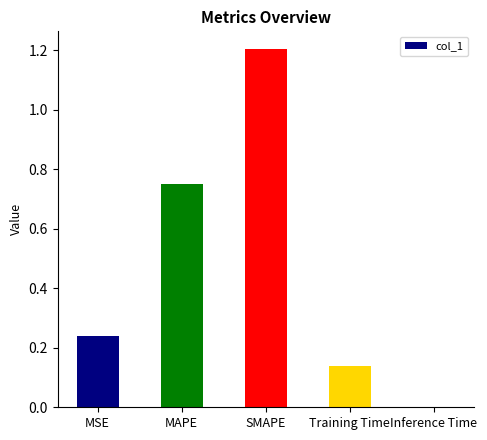

What is the greatest value displayed?

1.2